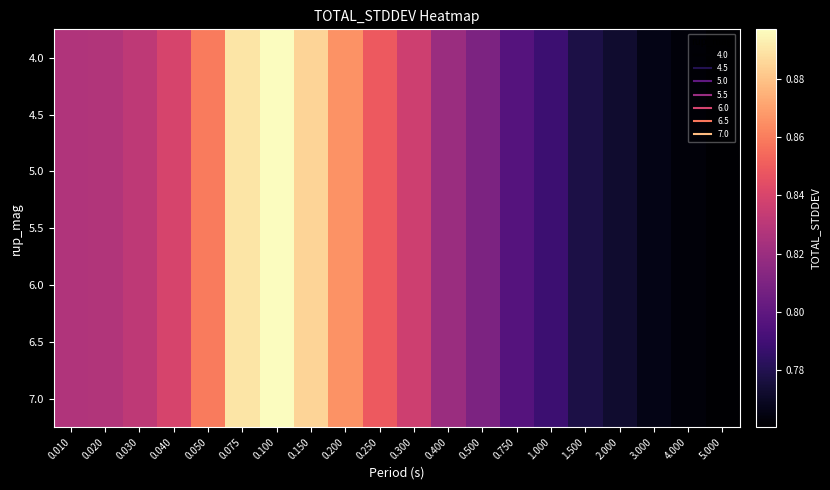

Which series has the largest total across all categories?

4.0